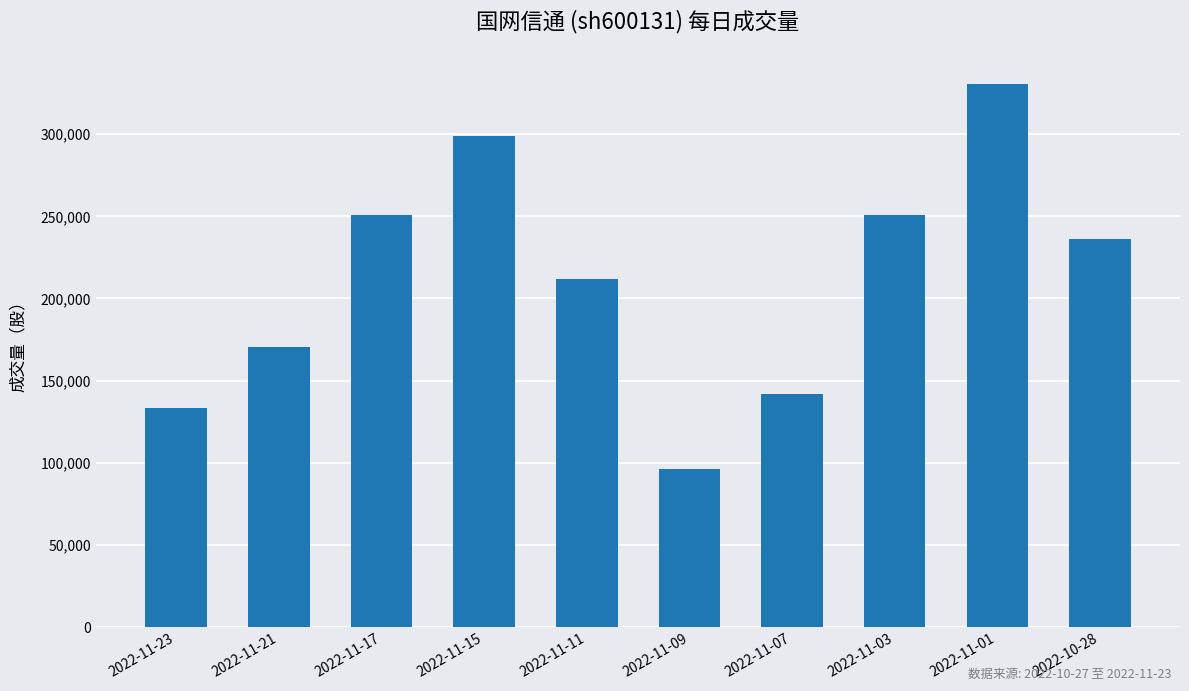

What value does the data have at 2022-10-28?

236174